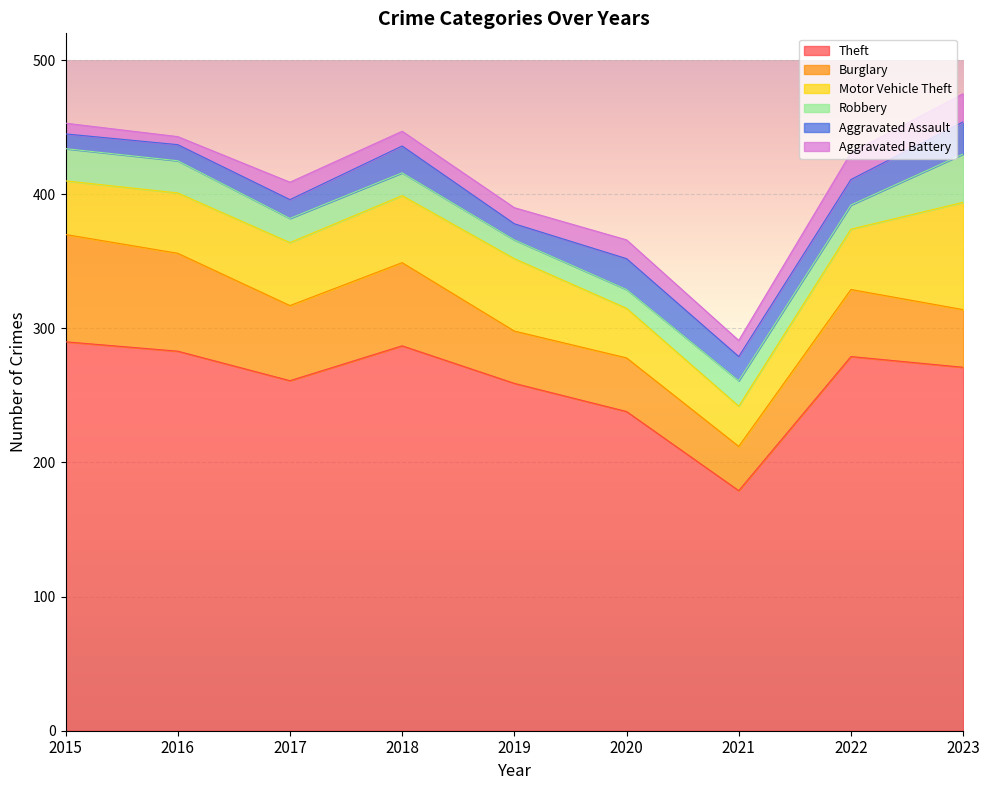

What is the lowest value of the Aggravated Battery series?

6